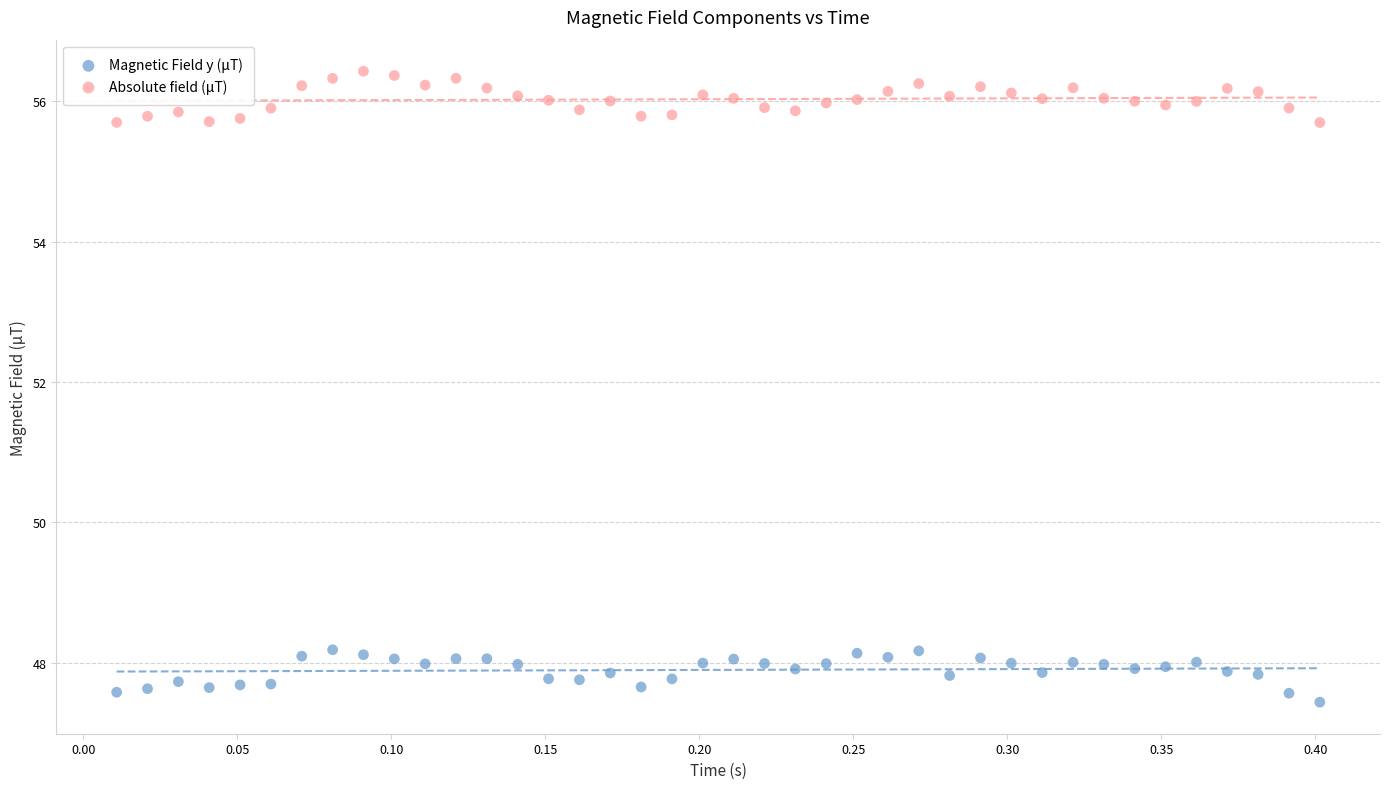

Which series contains the highest Y value?

Absolute field (µT)